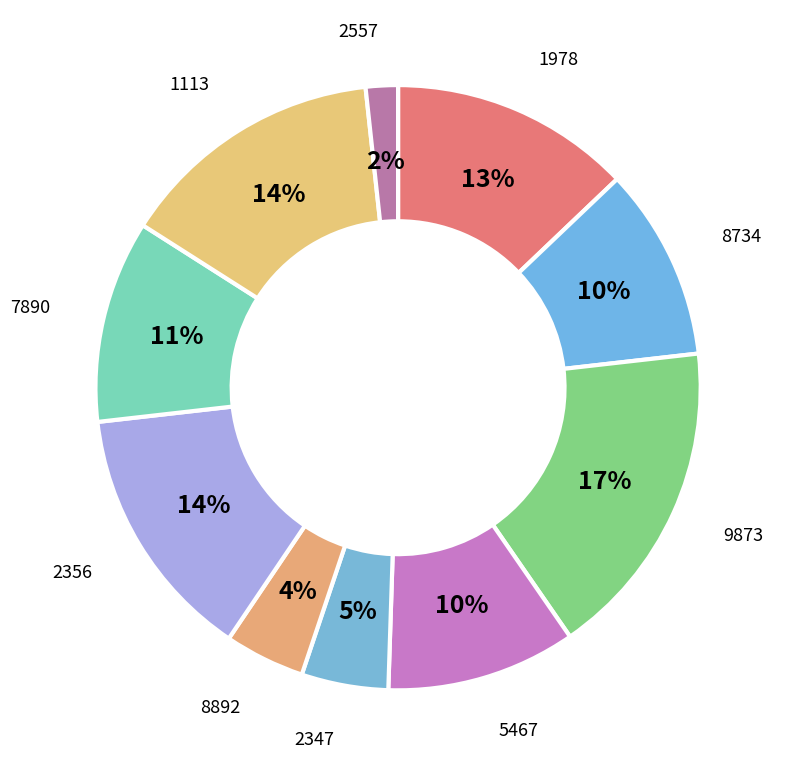

Do 9873 and 1978 together represent more than half of the pie?

No